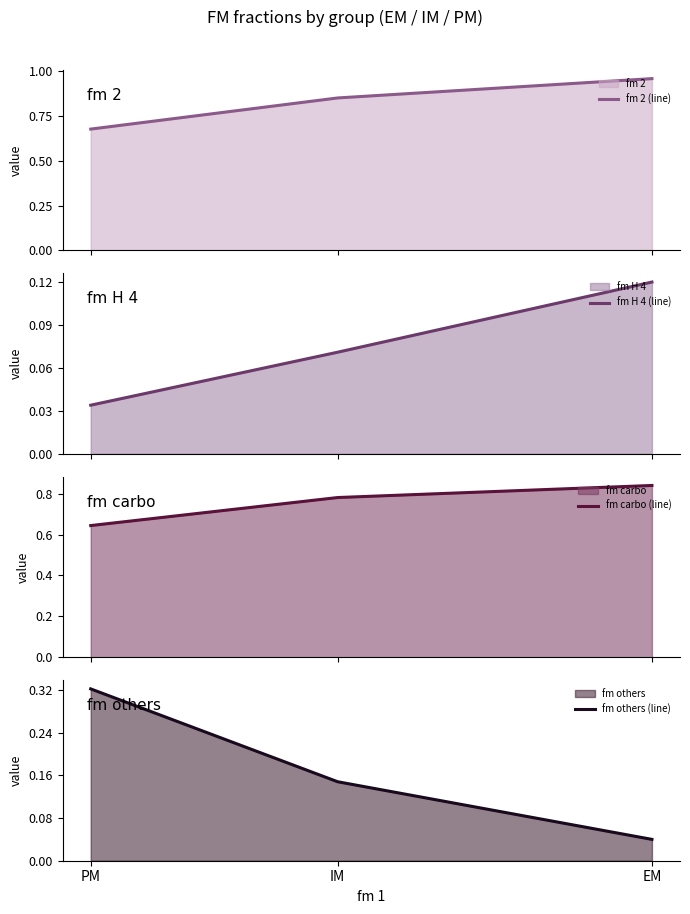

Between EM and IM, which series saw the biggest shift?

fm 2 (line)